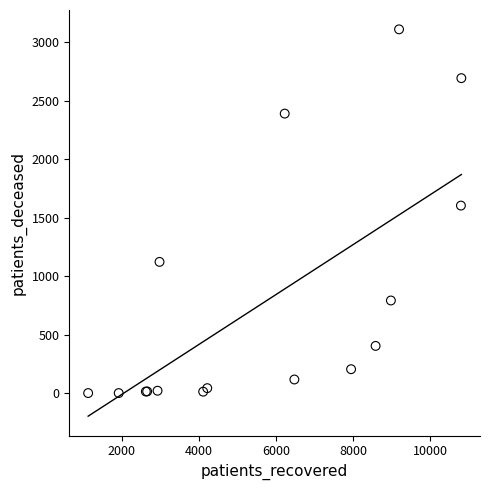

What Y value in the scatter plot is closest to 1557?

1605